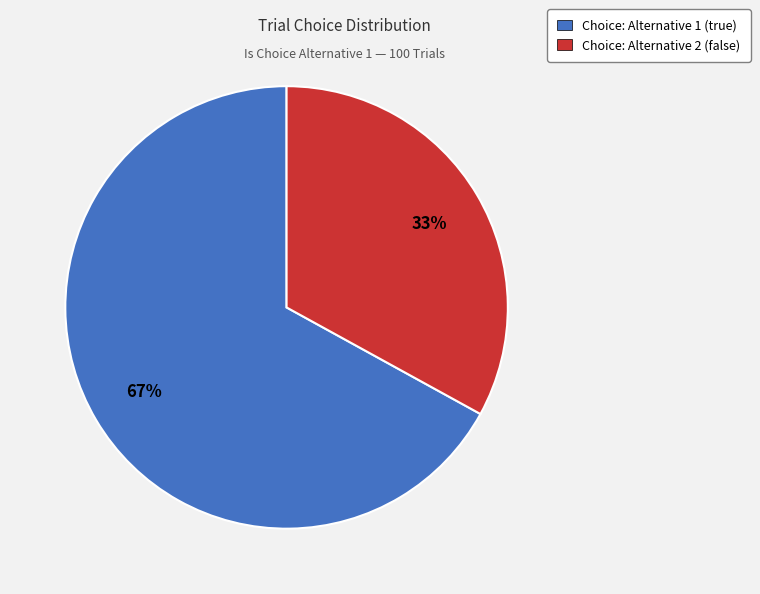

Which has a higher value, Choice: Alternative 2 (false) or Choice: Alternative 1 (true)?

Choice: Alternative 1 (true)